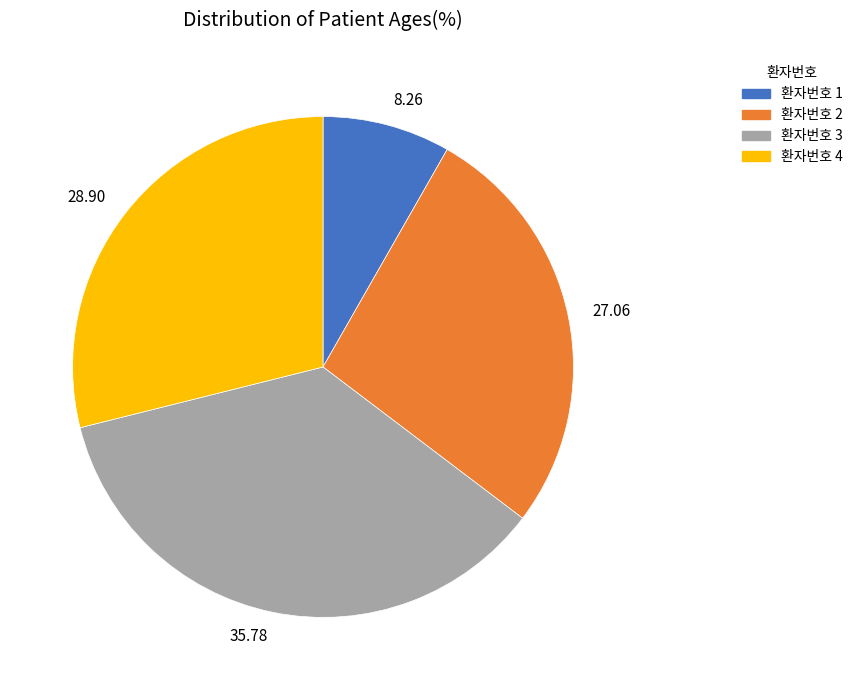

What is the ratio of the value at 27.06 to the value at 8.26?

3.3